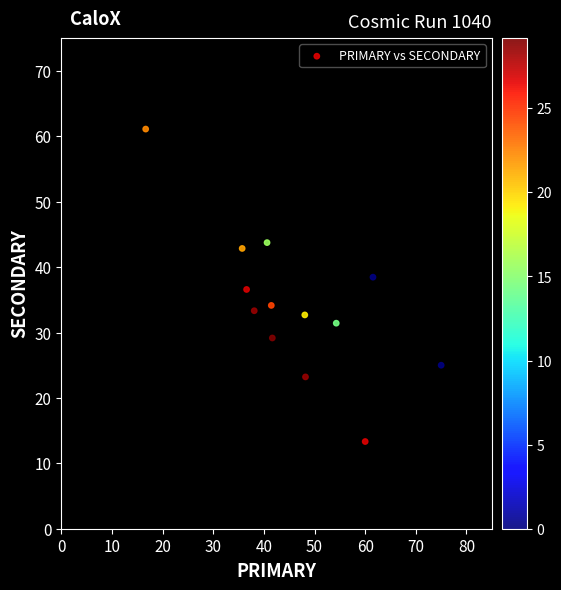

What is the range of X values (max minus min)?

58.3